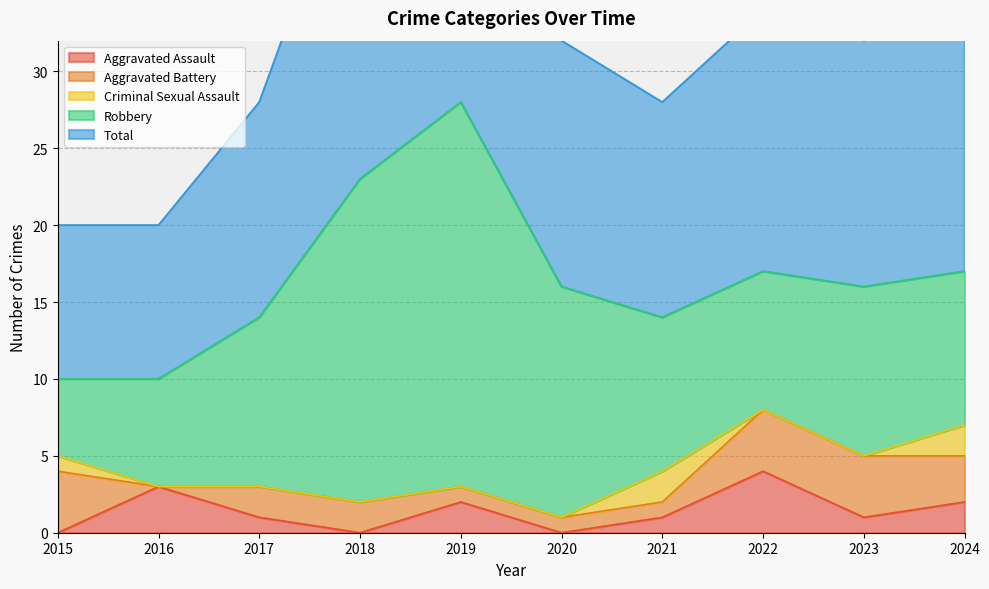

Where is the first local maximum for Criminal Sexual Assault?

2021